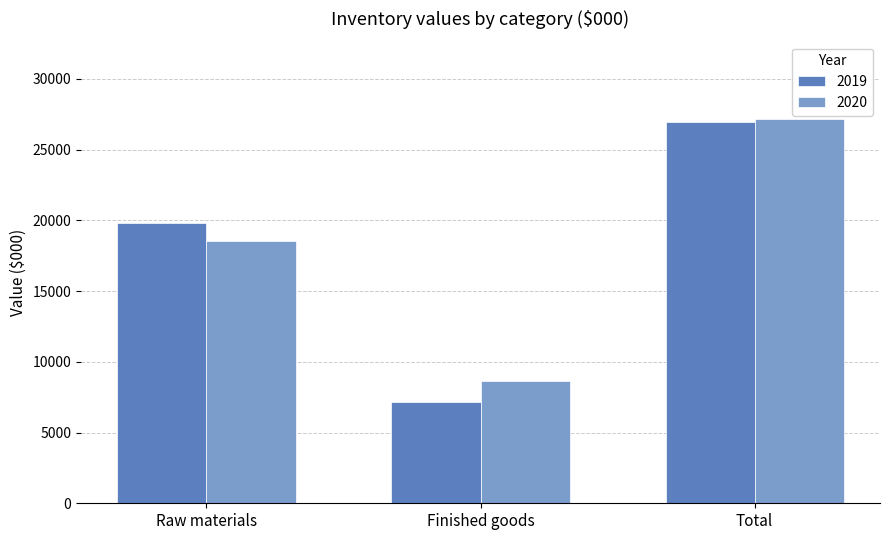

What is the difference between the maximum and second lowest values in the 2019 series?

7137